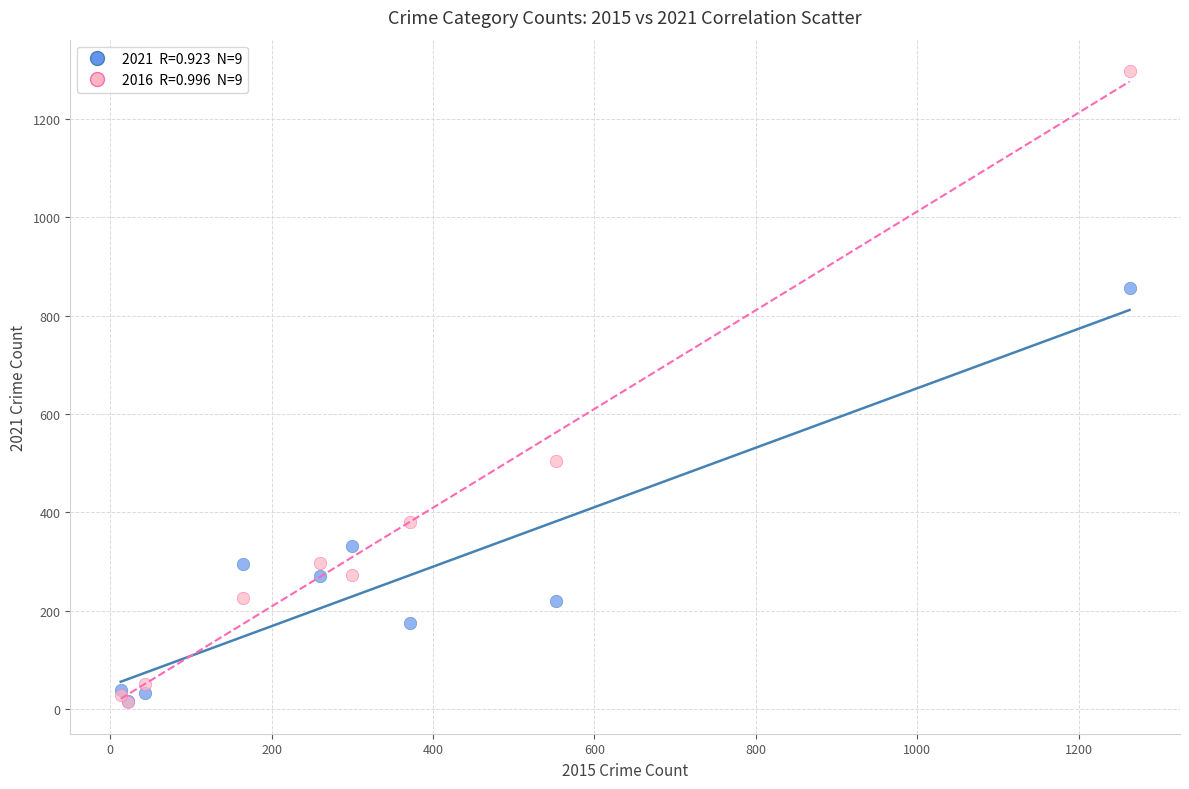

Across all series, what Y value is closest to 655?

505